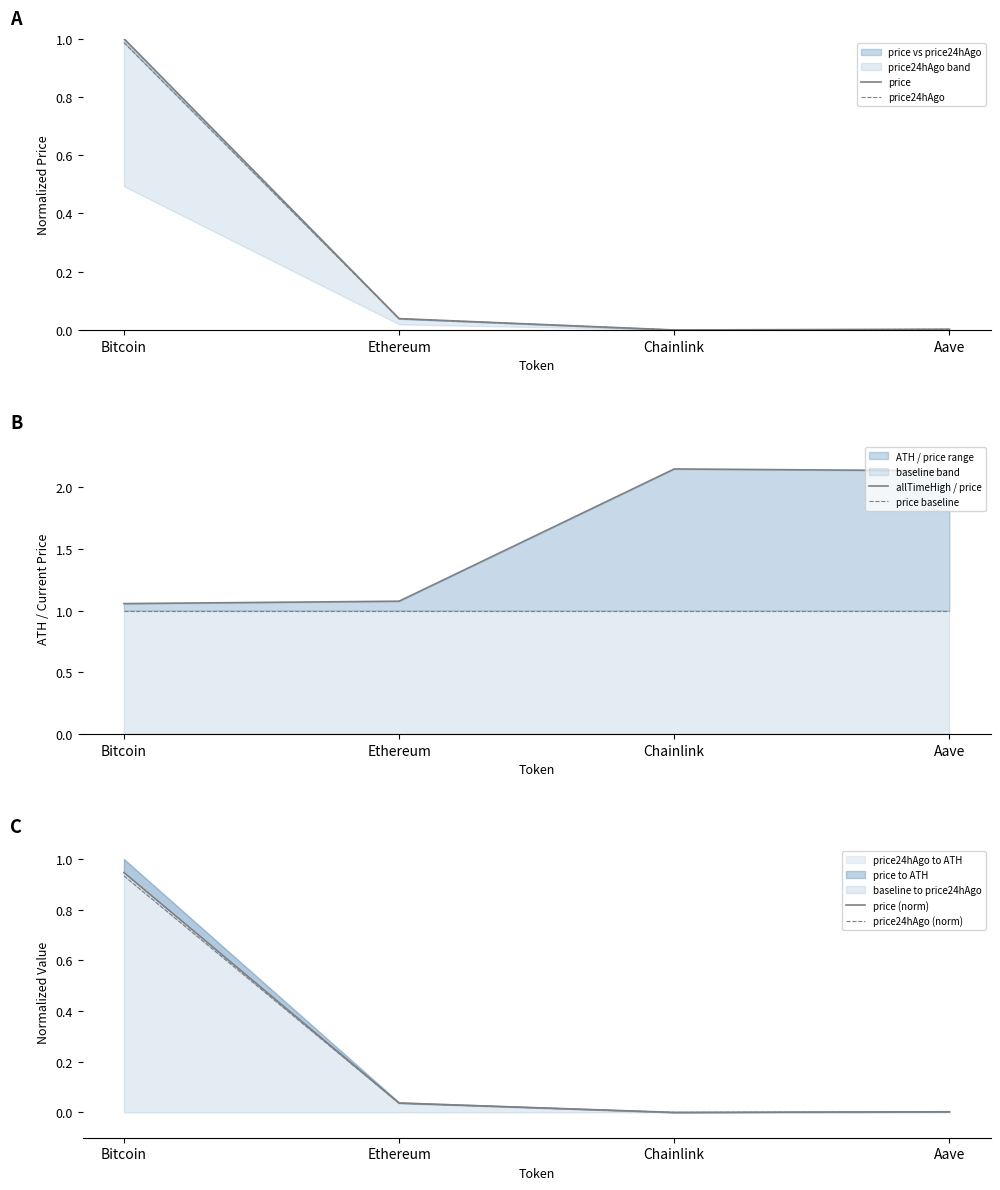

Reading left to right, what are all the values shown in this chart?

price: Bitcoin=1.0	Ethereum=0.0	Chainlink=0.0	Aave=0.0
price24hAgo: Bitcoin=1.0	Ethereum=0.0	Chainlink=0.0	Aave=0.0
allTimeHigh / price: Bitcoin=1.1	Ethereum=1.1	Chainlink=2.1	Aave=2.1
price baseline: Bitcoin=1.0	Ethereum=1.0	Chainlink=1.0	Aave=1.0
price (norm): Bitcoin=0.9	Ethereum=0.0	Chainlink=0.0	Aave=0.0
price24hAgo (norm): Bitcoin=0.9	Ethereum=0.0	Chainlink=0.0	Aave=0.0